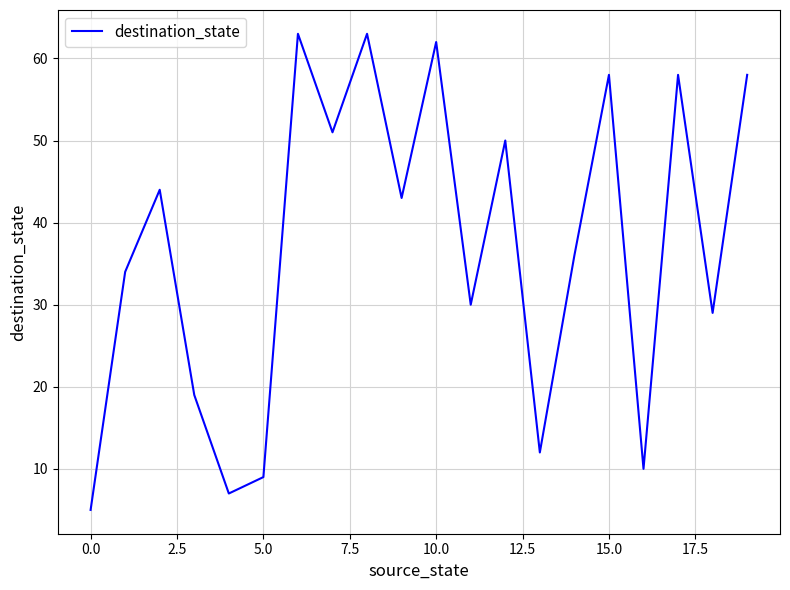

What is the smallest value displayed?

5